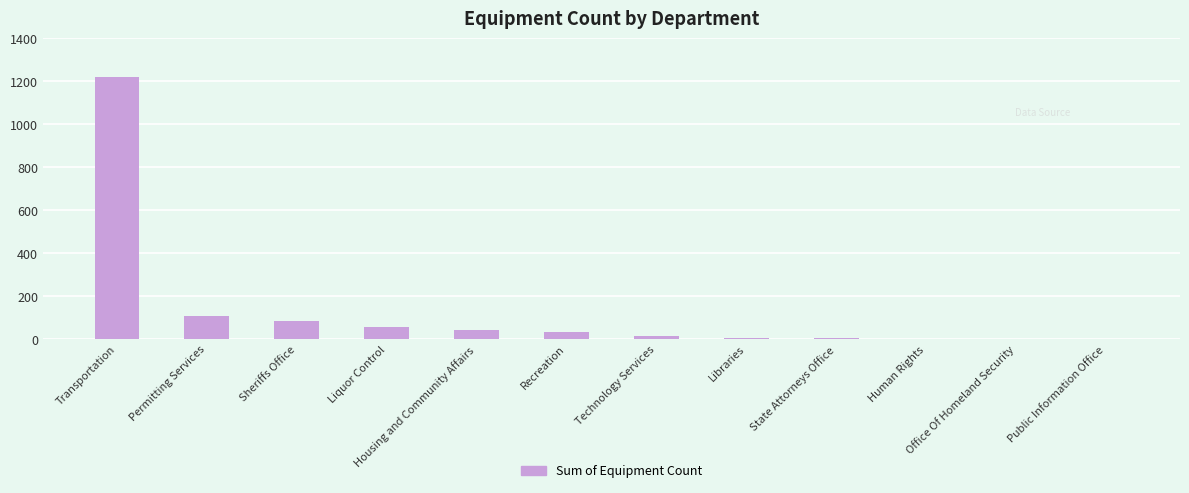

Between Public Information Office and Housing and Community Affairs, which is larger?

Housing and Community Affairs